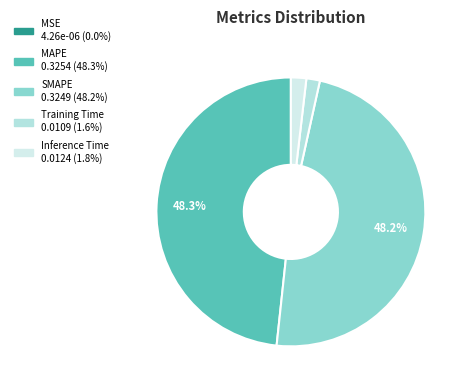

True or false: Inference Time accounts for 2% of the total.

True